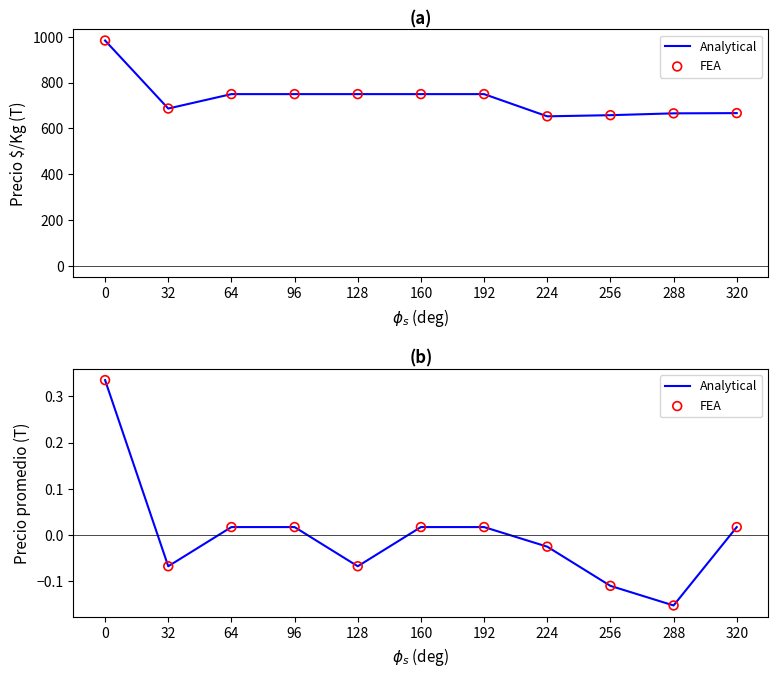

Which series has the largest total across all categories?

Analytical